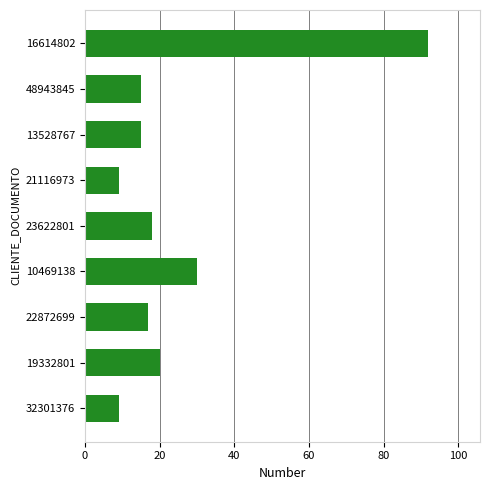

True or false: the data shows 7 at 48943845.

False